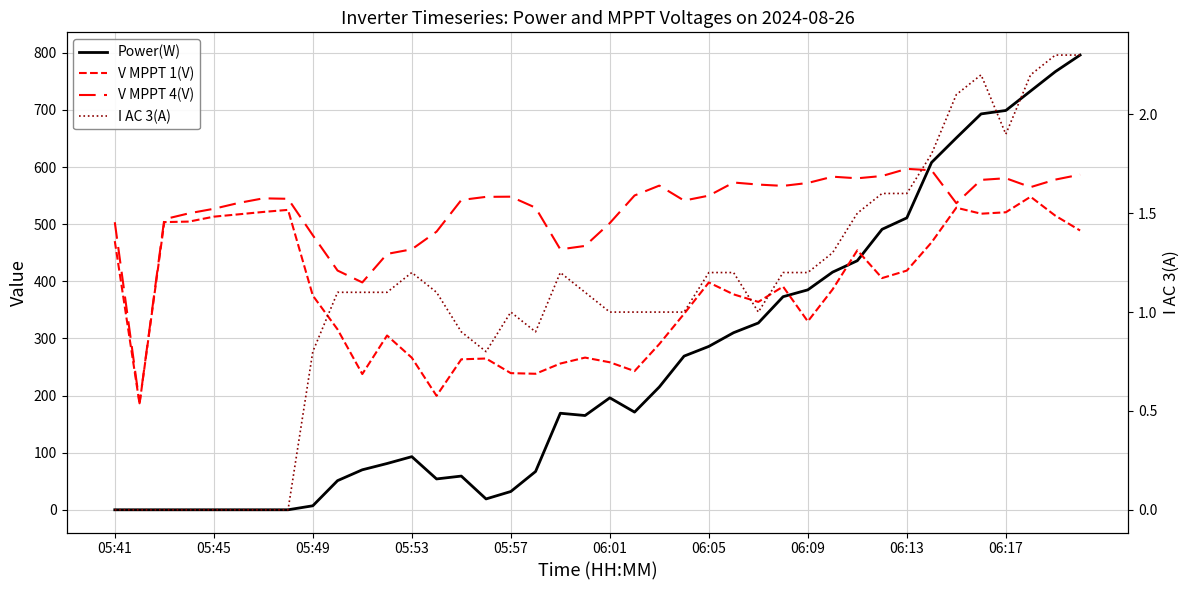

At which label does V MPPT 1(V) first exceed 385?

05:41